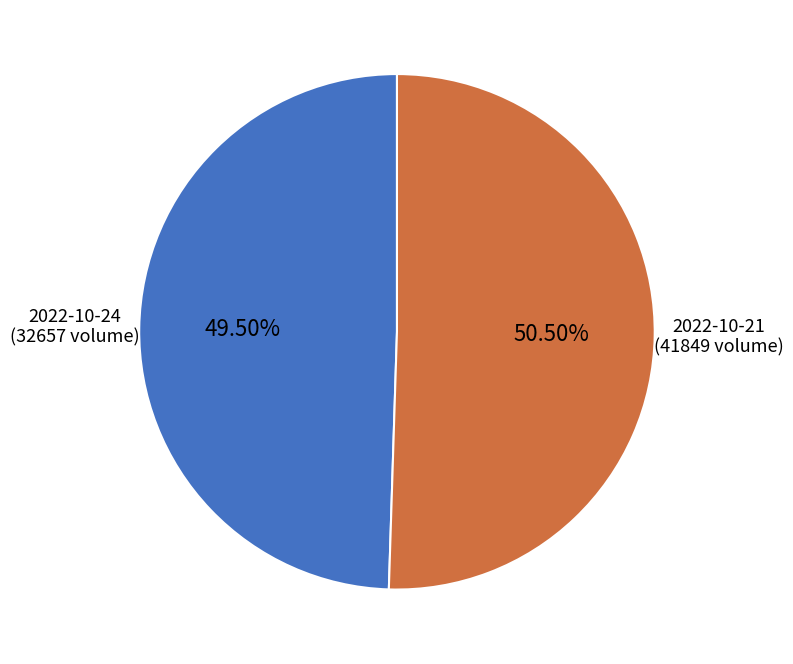

What is the ratio of the value at 2022-10-24 (32657 volume) to the value at 2022-10-21 (41849 volume)?

1.0